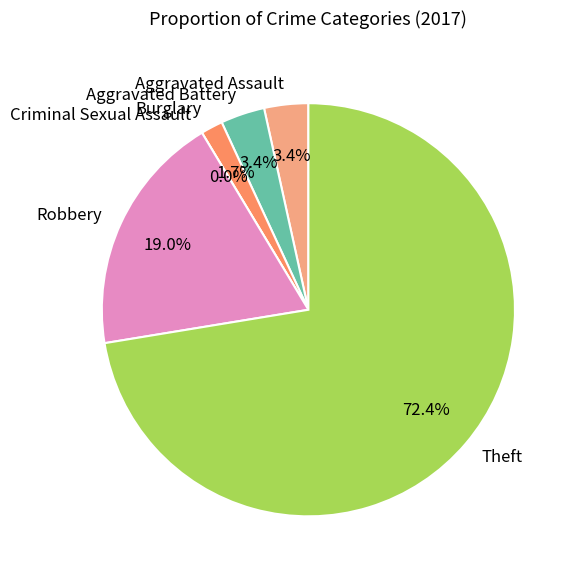

True or false: Robbery accounts for 19% of the total.

True